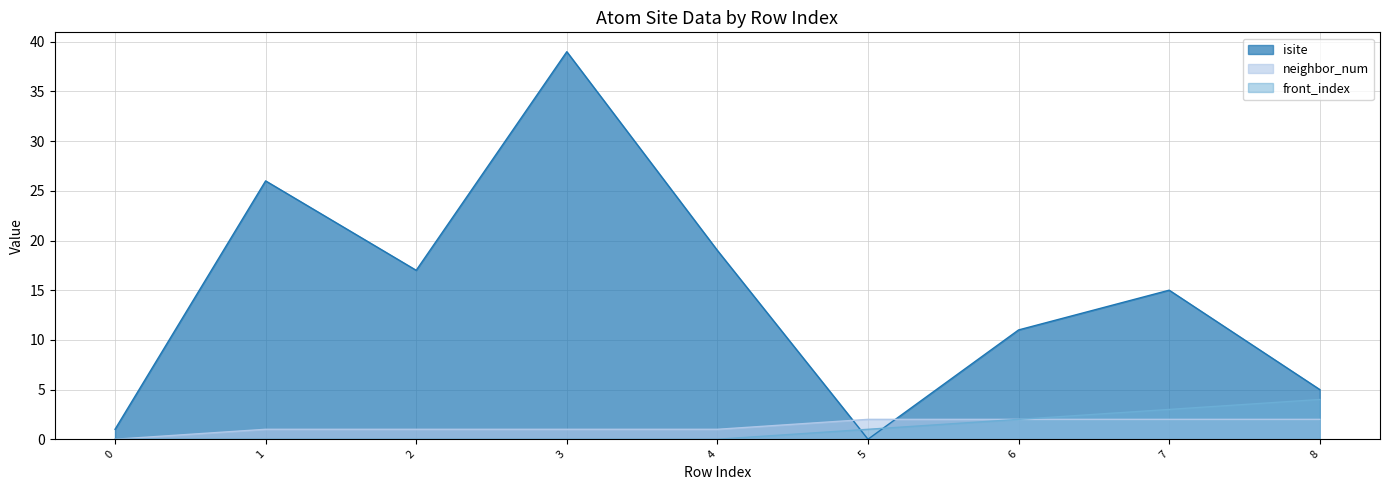

What is the total value across all series at 1?

27